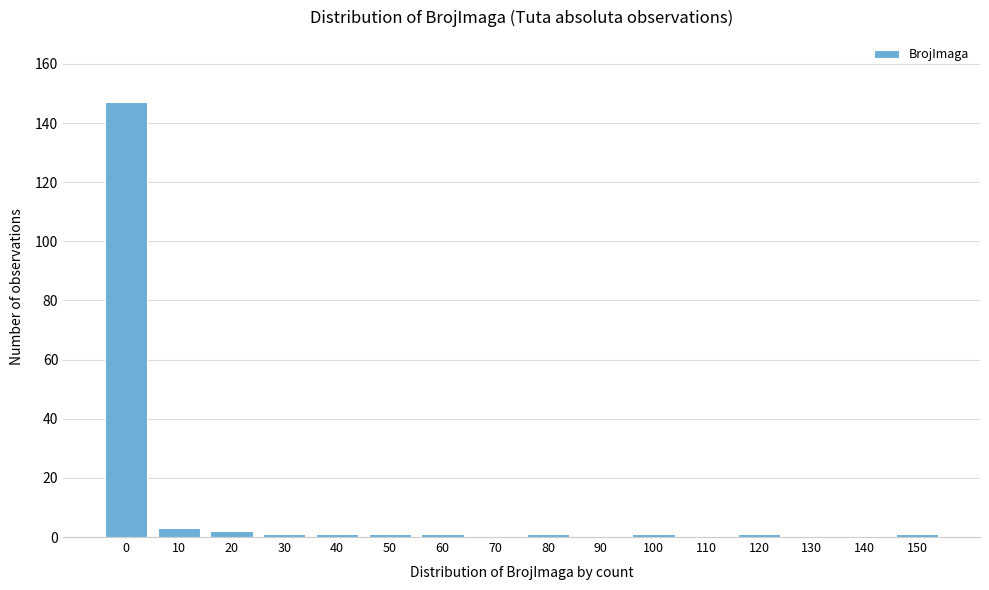

Reading right to left, list all the values displayed in this chart.

150=1	140=0	130=0	120=1	110=0	100=1	90=0	80=1	70=0	60=1	50=1	40=1	30=1	20=2	10=3	0=147